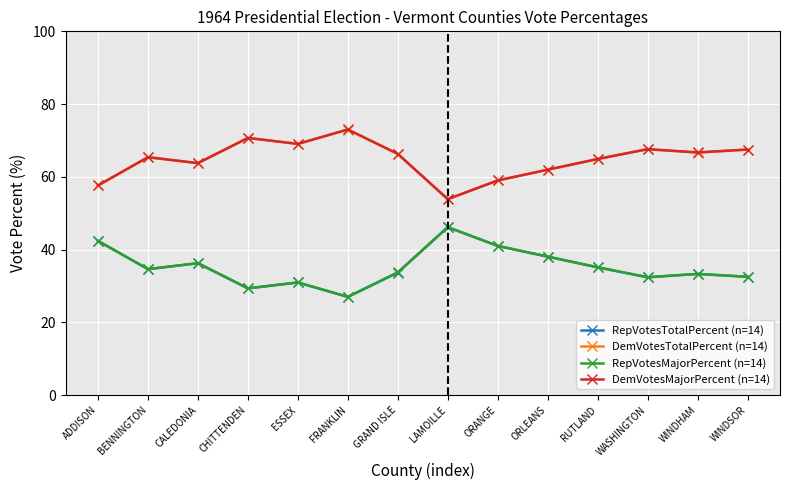

What is the spread (max minus min) of values at ESSEX?

38.1